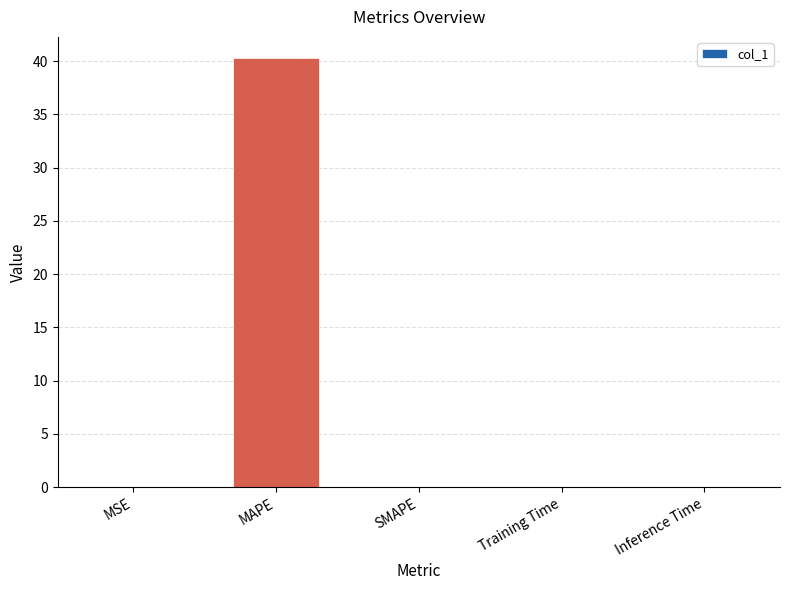

The value at Inference Time is 0.0. True or false?

True